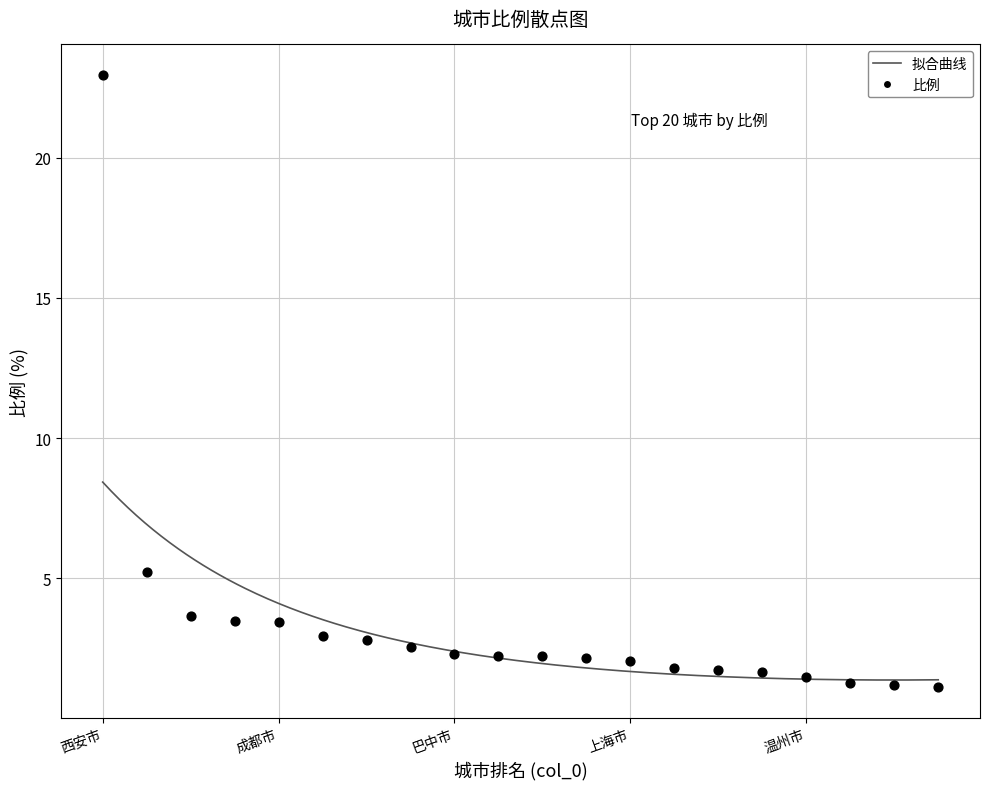

What Y value in the scatter plot is closest to 12?

5.2